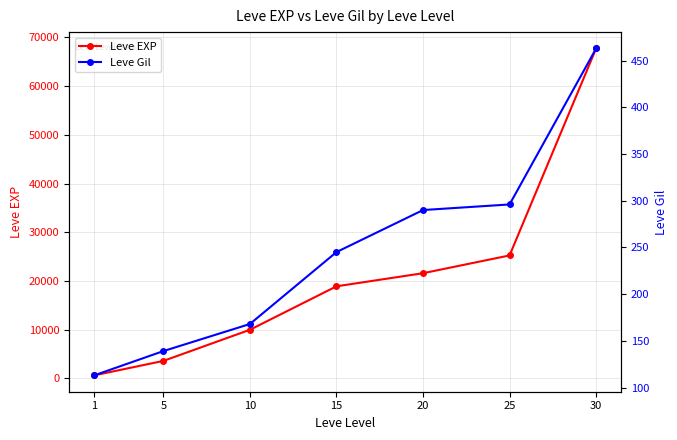

Reading right to left, extract all data points from this chart.

Leve EXP: 30=67730	25=25250	20=21600	15=18910	10=9990	5=3600	1=630
Leve Gil: 30=463	25=296	20=290	15=245	10=168	5=139	1=113